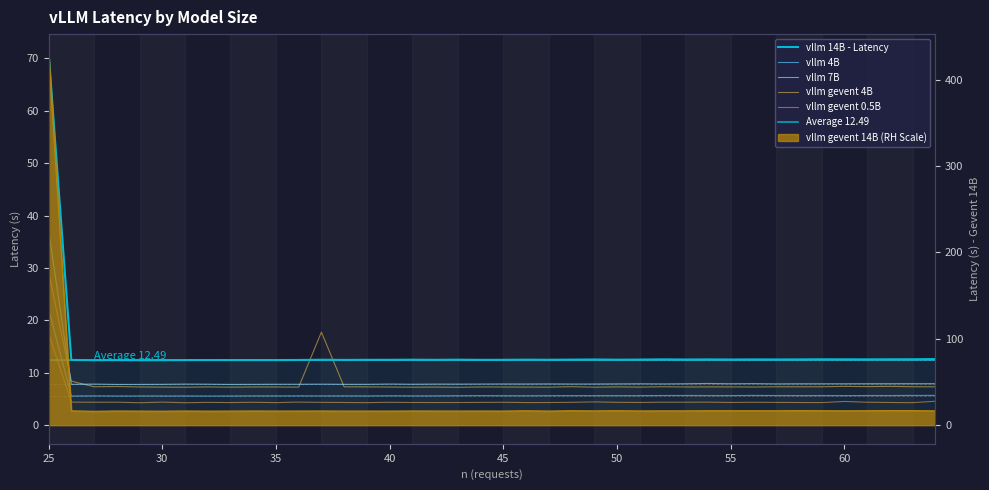

Which category has the lowest value across all series?

29